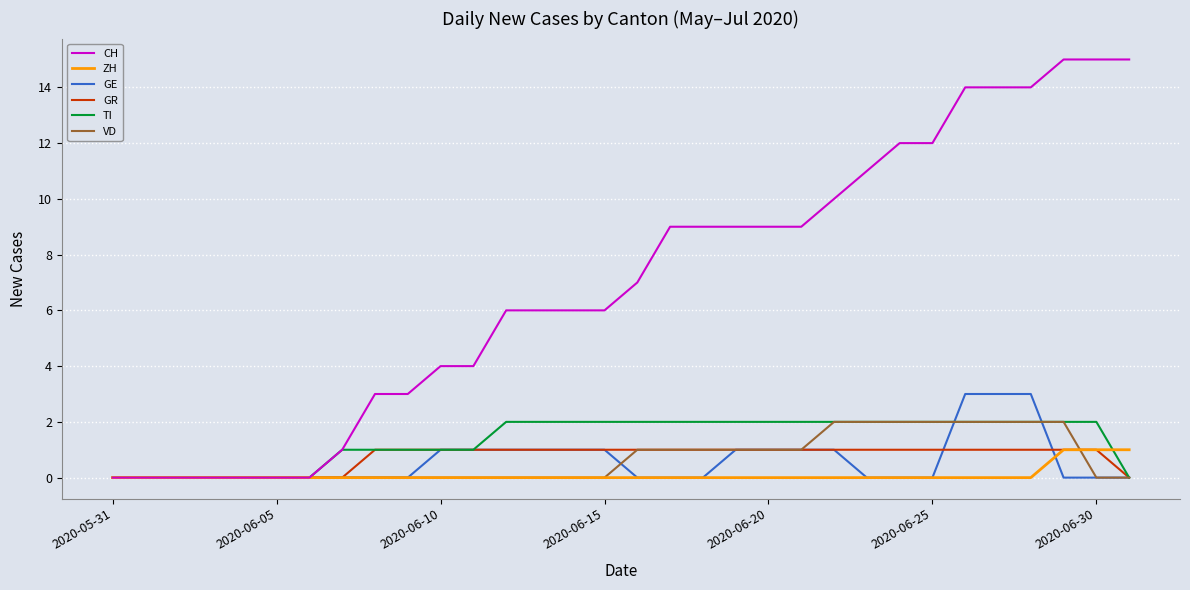

Which series has the largest total across all categories?

CH